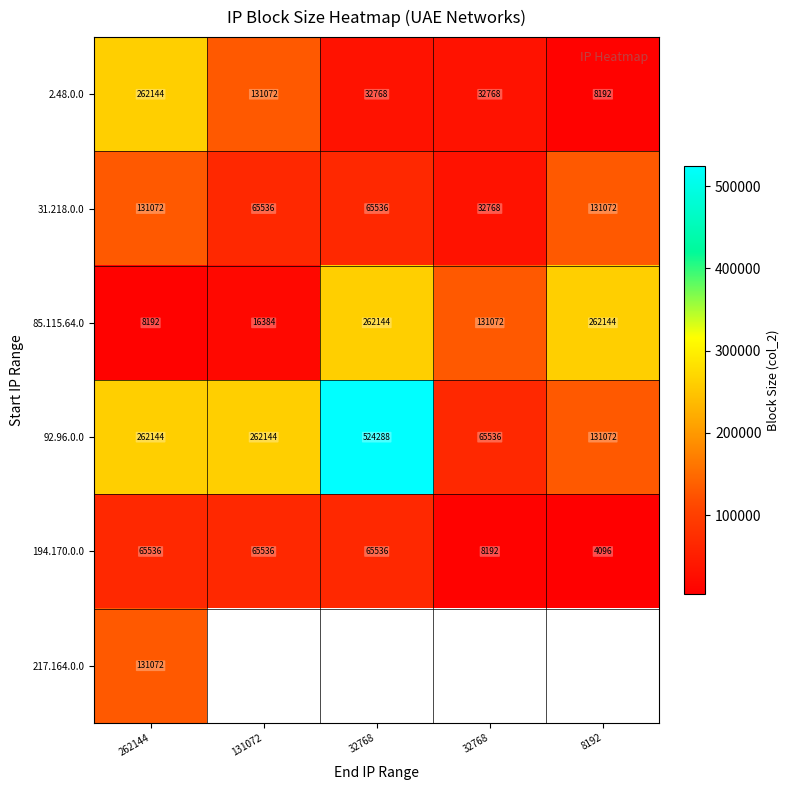

Which series changed the most between 131072 and 32768?

92.96.0.0